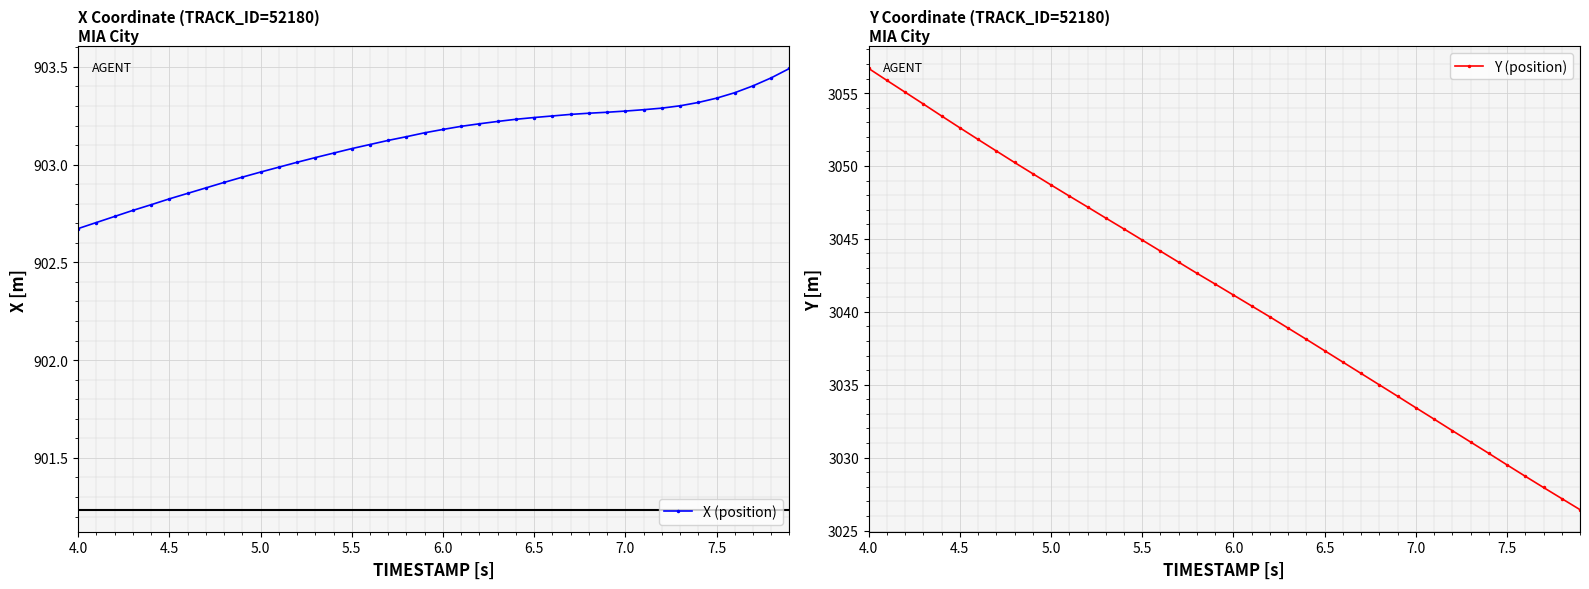

What is the value of the X (position) point at the 26th from the left?

903.2